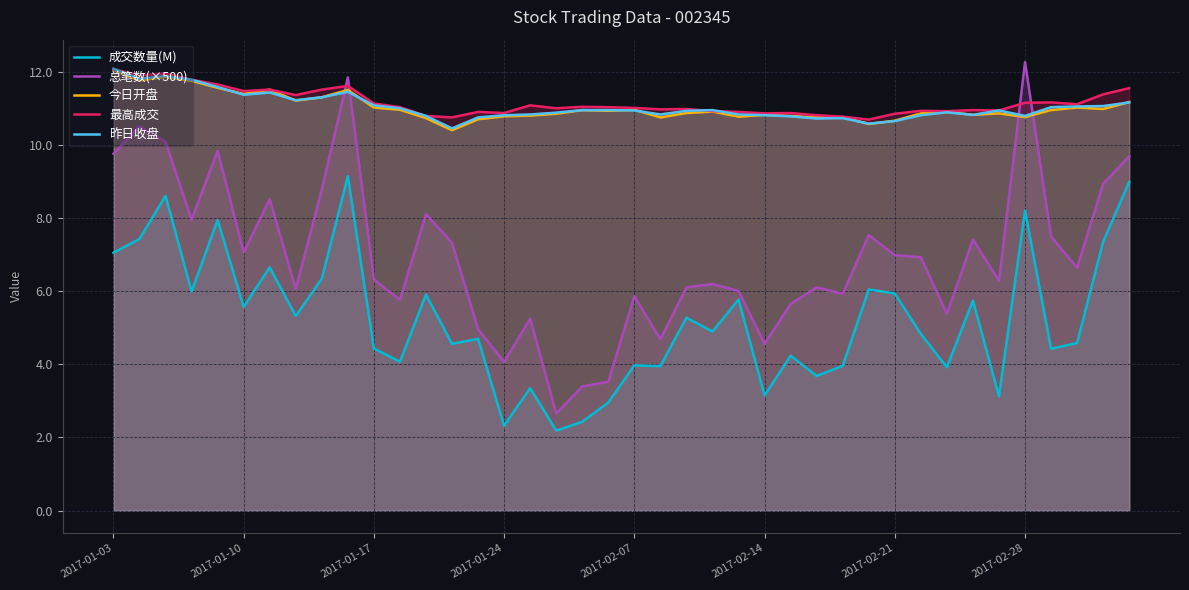

The value of 成交数量(M) at 33 is 3.1. True or false?

False